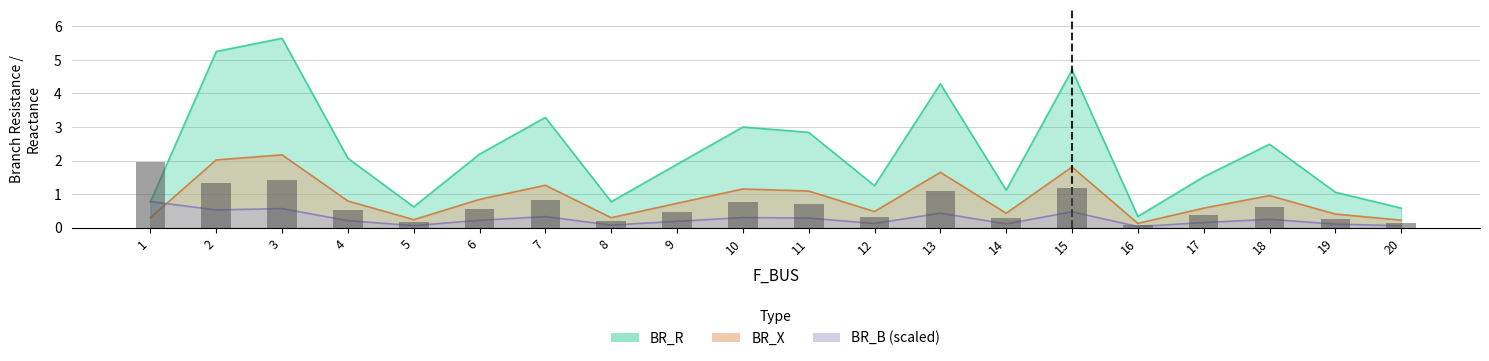

Is it true that BR_B_scaled equals 0.6 at 3?

True